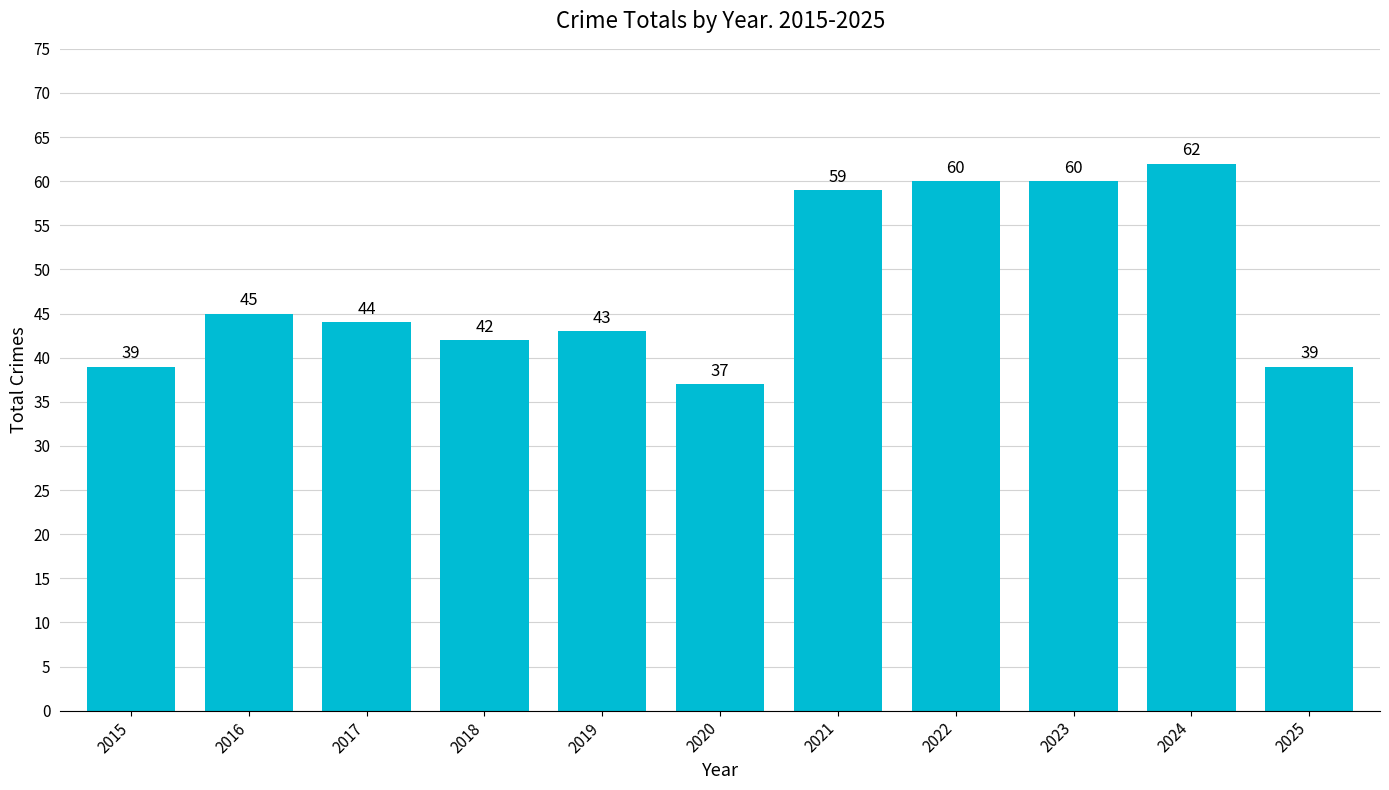

What is the change in value from 2019 to 2024?

+19